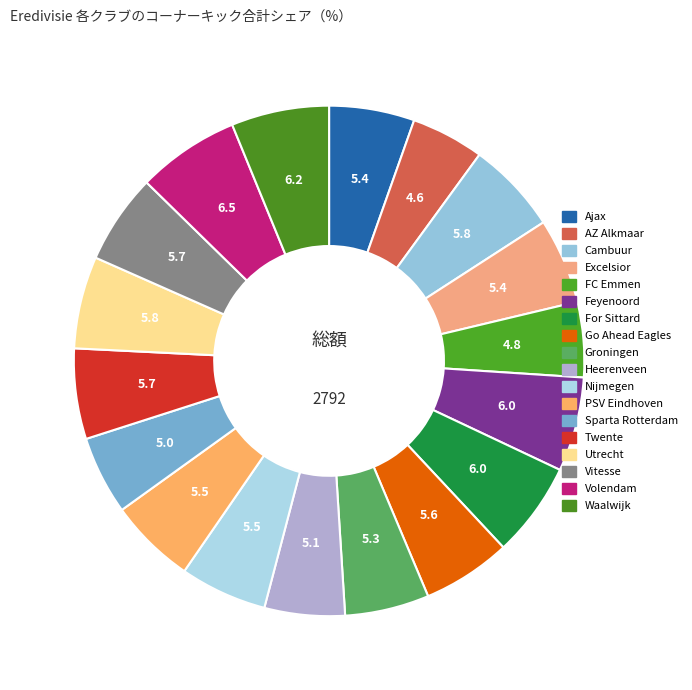

To the nearest percent, what is the combined percentage of PSV Eindhoven and Groningen?

11%